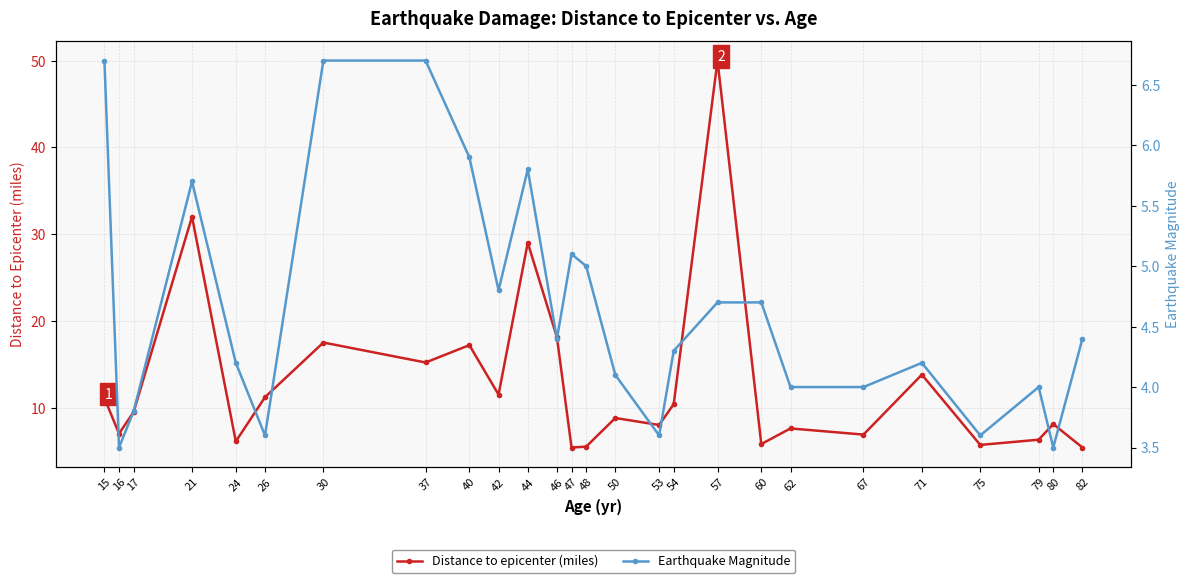

What is the value of the Earthquake Magnitude point at the 10th from the left?

4.8